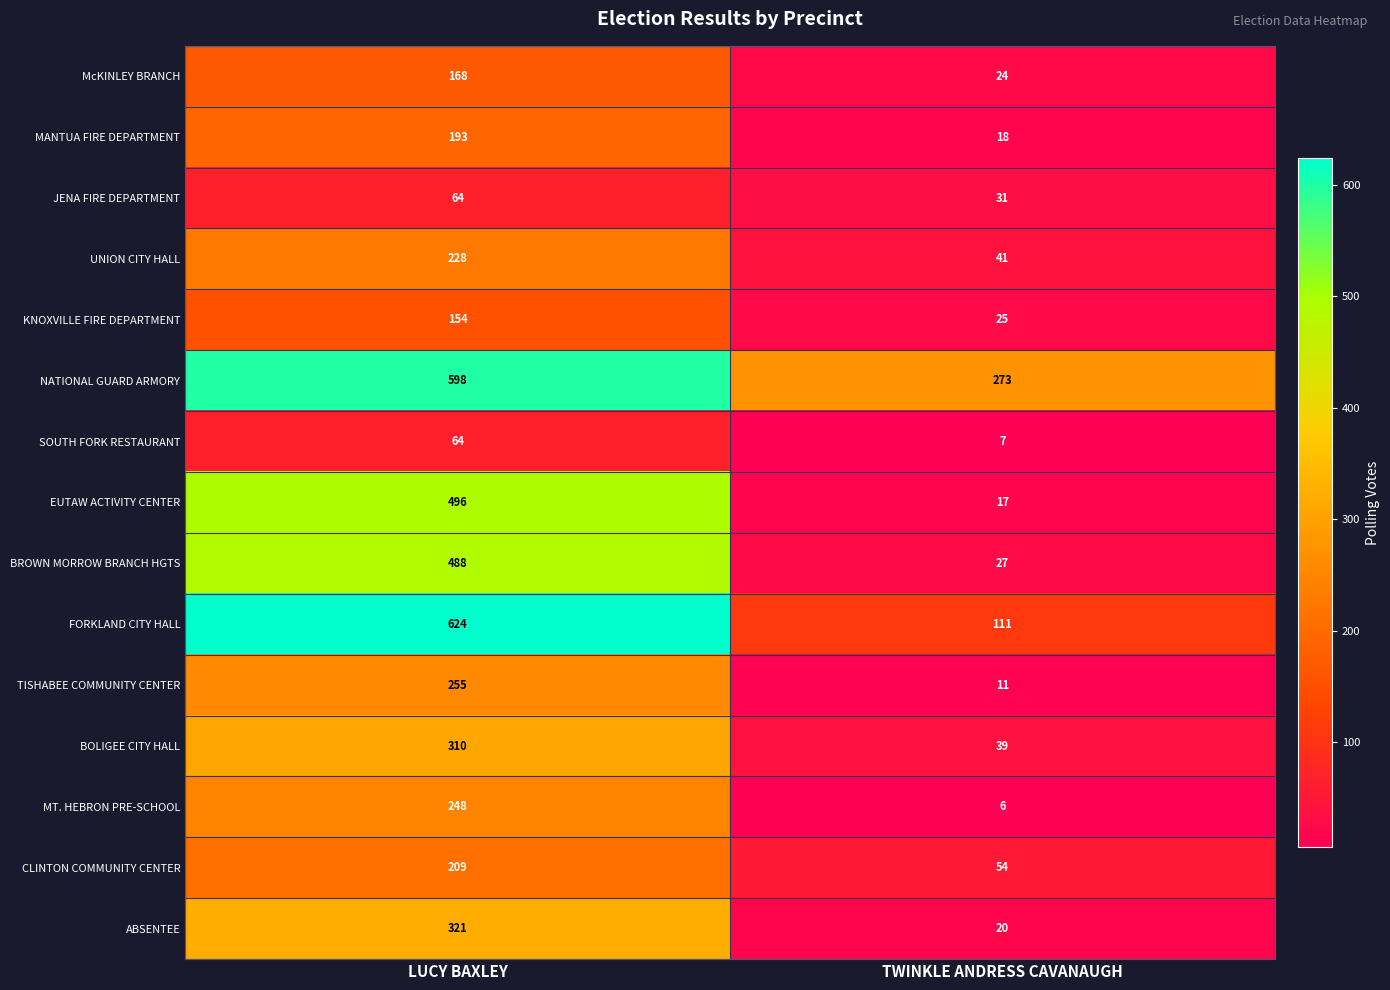

What is the sum of all MANTUA FIRE DEPARTMENT values?

211